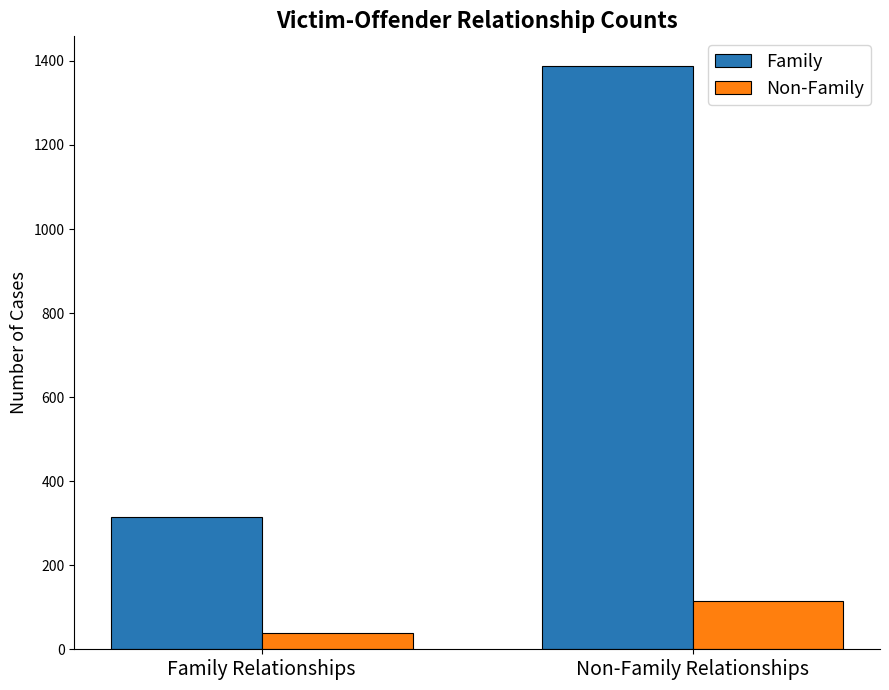

What is the sum of the Non-Family values at Non-Family Relationships and Family Relationships?

154